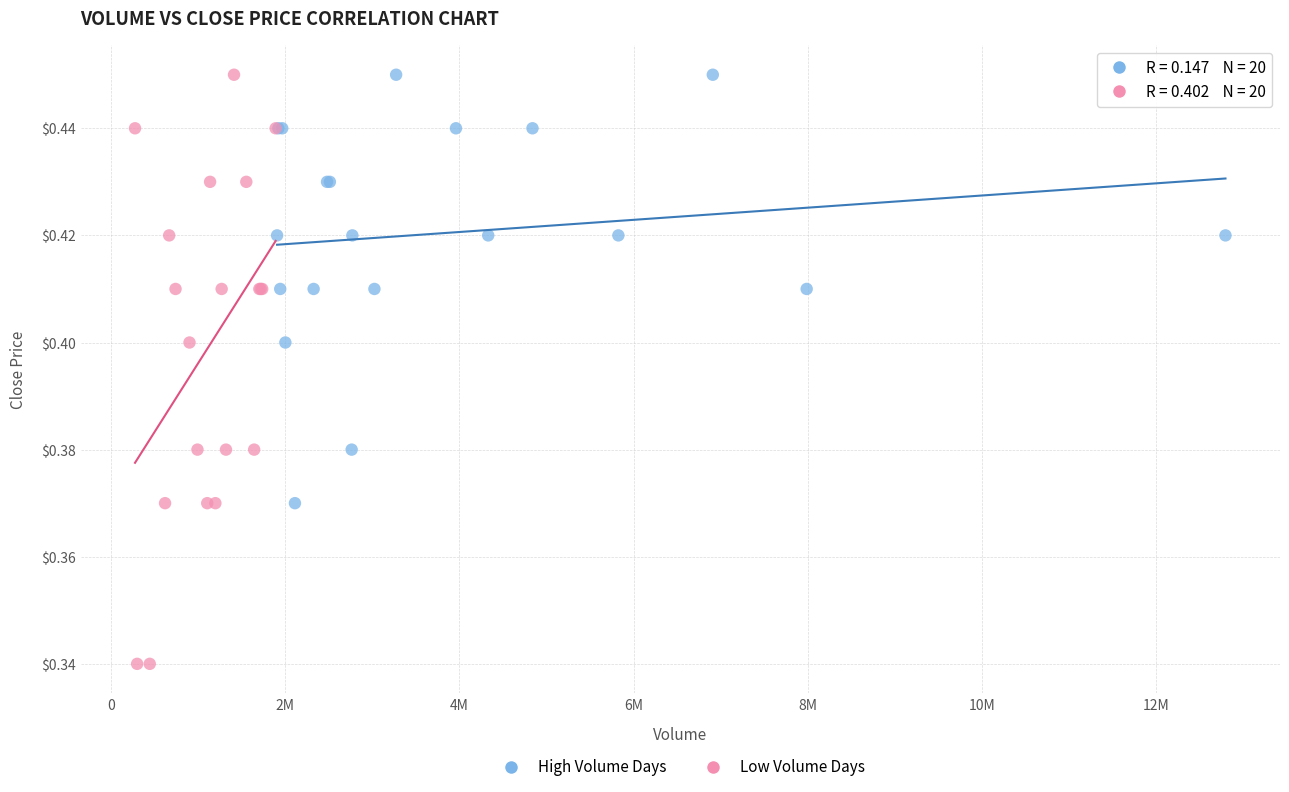

Which series contains the lowest Y value?

Low Volume Days